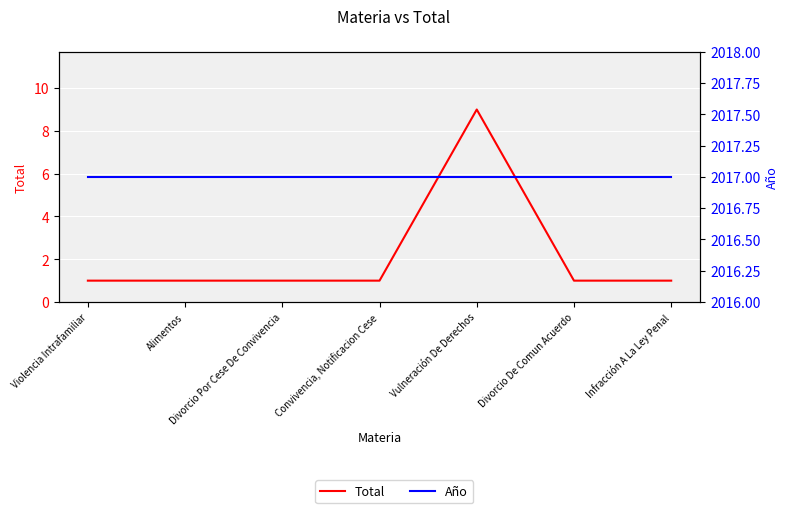

Where is Total nearest to the value 5?

Violencia Intrafamiliar